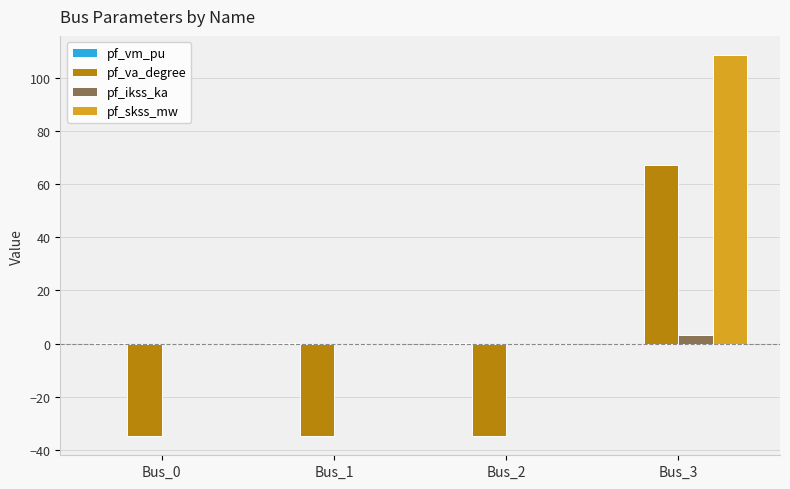

What is the greatest value displayed?

108.5